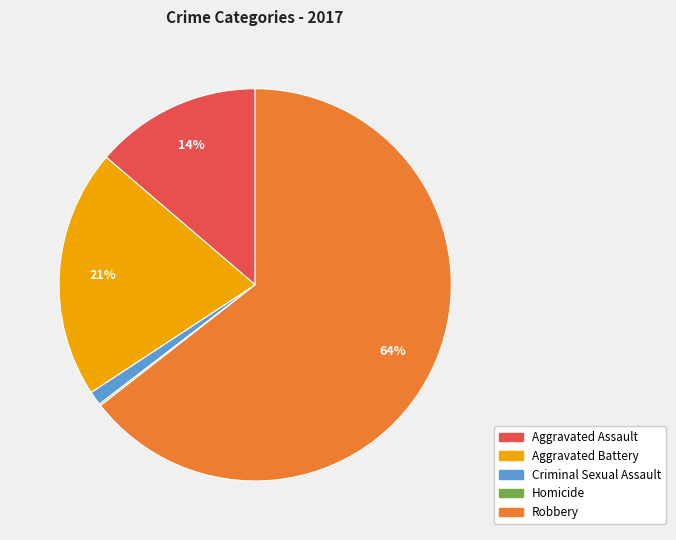

To the nearest percent, what portion does Aggravated Battery represent?

21%